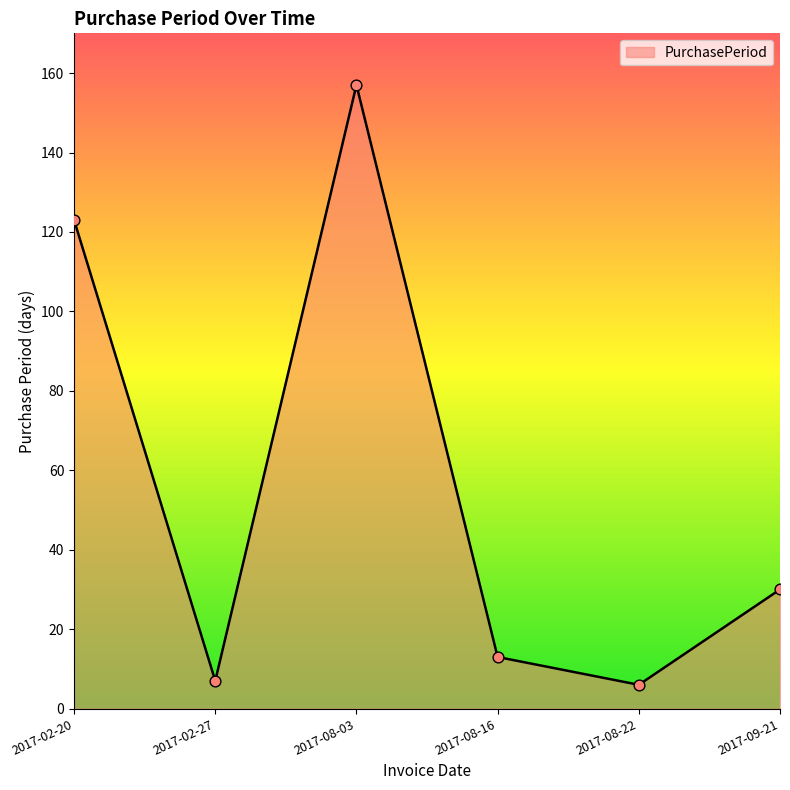

Between 2017-09-21 and 2017-08-16, which is larger?

2017-09-21